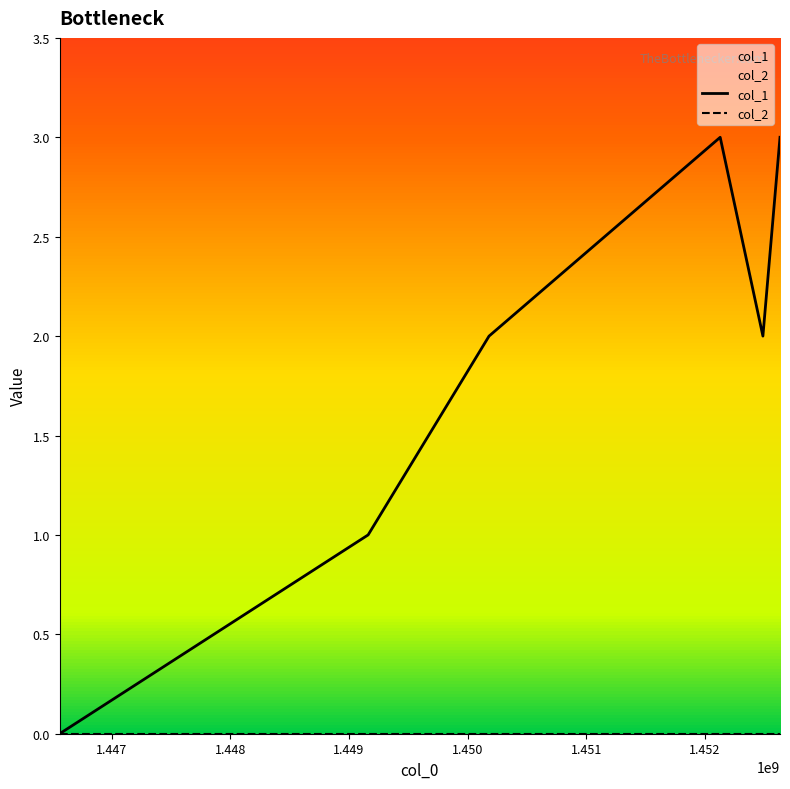

List the series in order of their overall mean, lowest first.

col_2, col_1